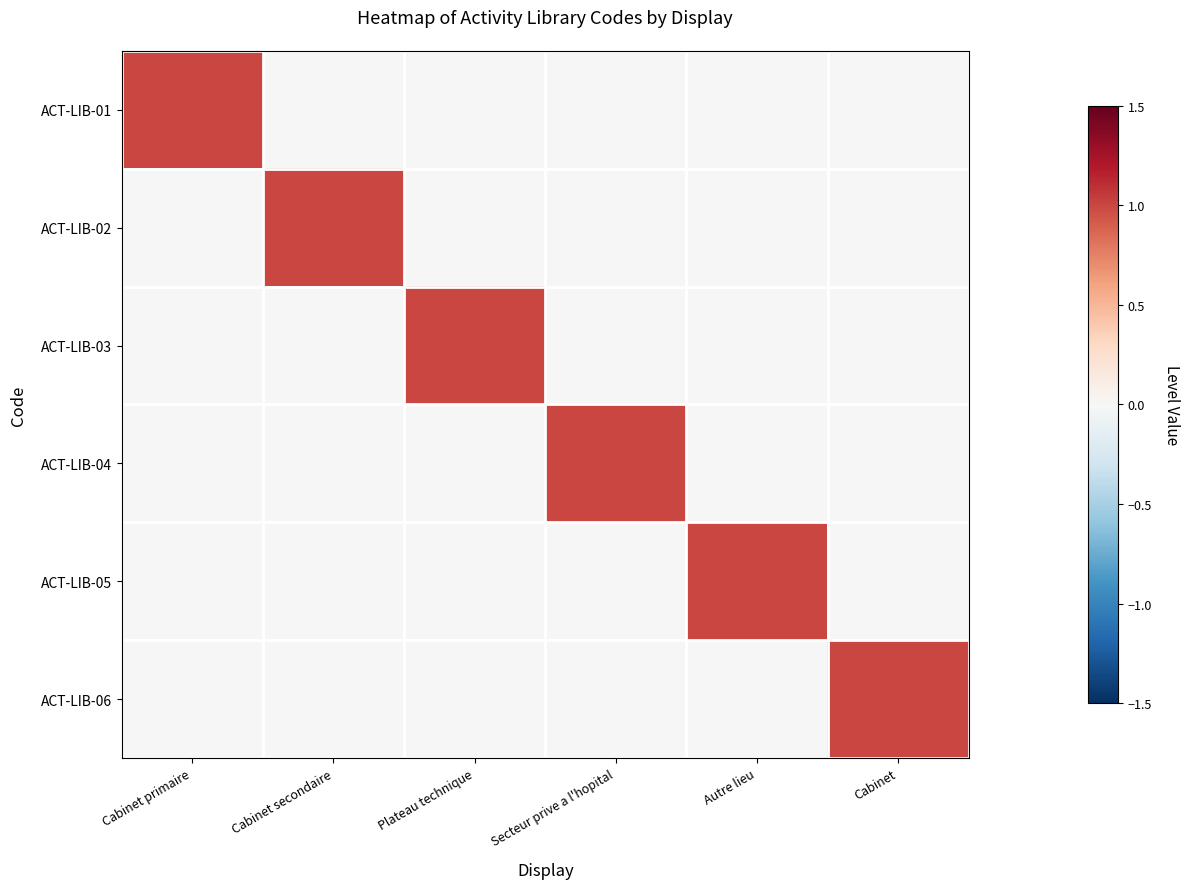

Reading left to right, what are all the values shown in this chart?

ACT-LIB-01: Cabinet primaire=1	Cabinet secondaire=0	Plateau technique=0	Secteur prive a l'hopital=0	Autre lieu=0	Cabinet=0
ACT-LIB-02: Cabinet primaire=0	Cabinet secondaire=1	Plateau technique=0	Secteur prive a l'hopital=0	Autre lieu=0	Cabinet=0
ACT-LIB-03: Cabinet primaire=0	Cabinet secondaire=0	Plateau technique=1	Secteur prive a l'hopital=0	Autre lieu=0	Cabinet=0
ACT-LIB-04: Cabinet primaire=0	Cabinet secondaire=0	Plateau technique=0	Secteur prive a l'hopital=1	Autre lieu=0	Cabinet=0
ACT-LIB-05: Cabinet primaire=0	Cabinet secondaire=0	Plateau technique=0	Secteur prive a l'hopital=0	Autre lieu=1	Cabinet=0
ACT-LIB-06: Cabinet primaire=0	Cabinet secondaire=0	Plateau technique=0	Secteur prive a l'hopital=0	Autre lieu=0	Cabinet=1